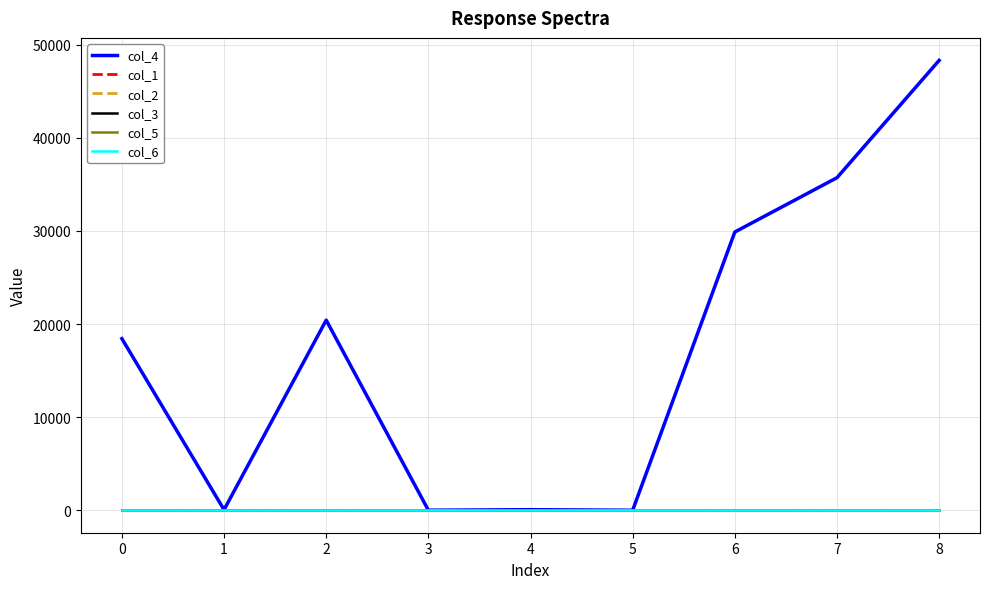

True or false: col_5 and col_6 cross at least once.

False